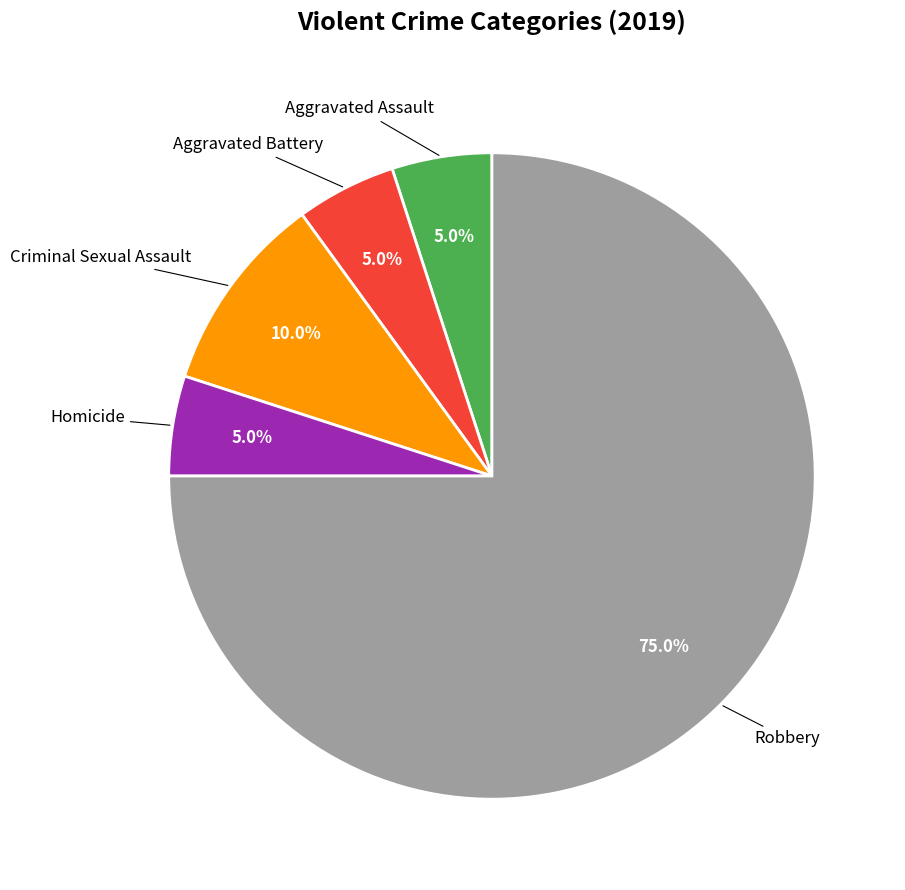

Count the number of slices in the pie.

5